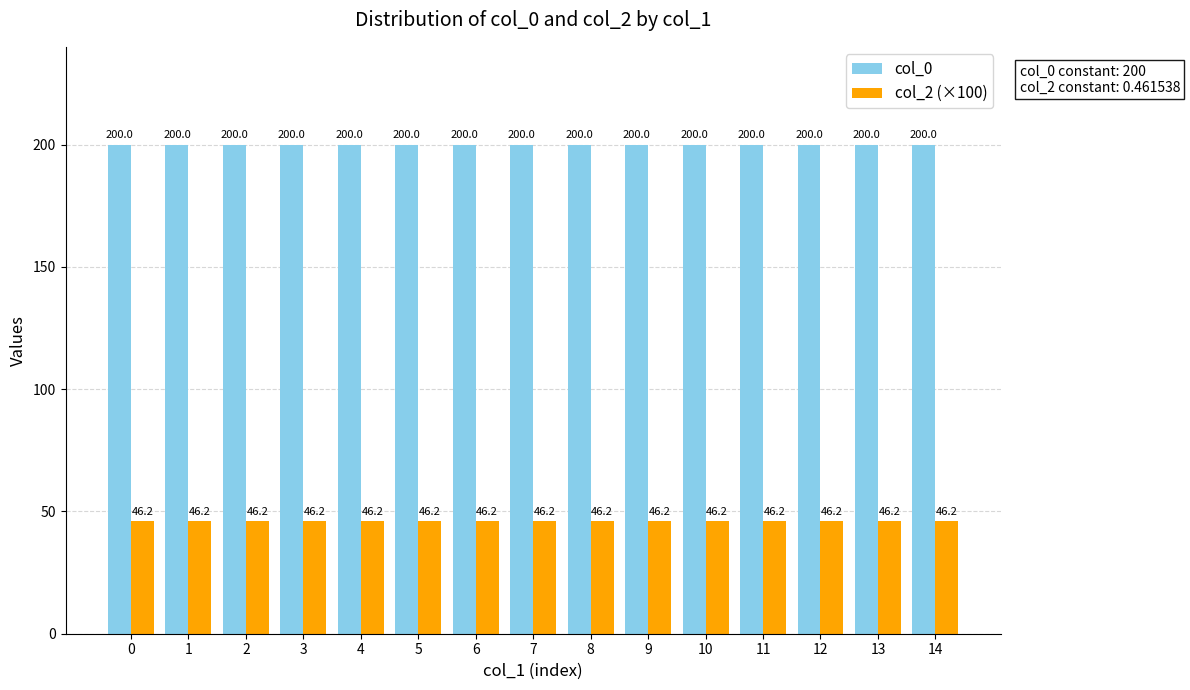

What value does the col_2 (×100) series have at 4?

46.2